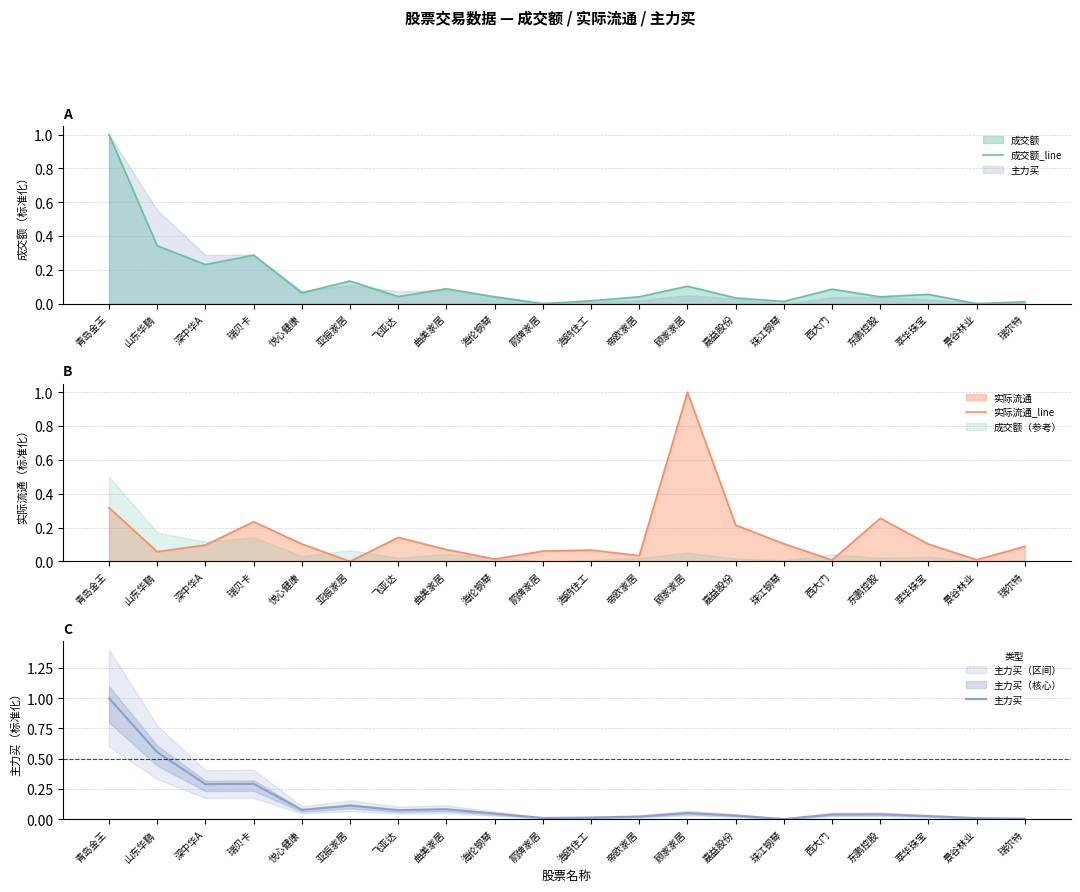

Is it true that 成交额_line equals 0.2 at 深中华A?

True